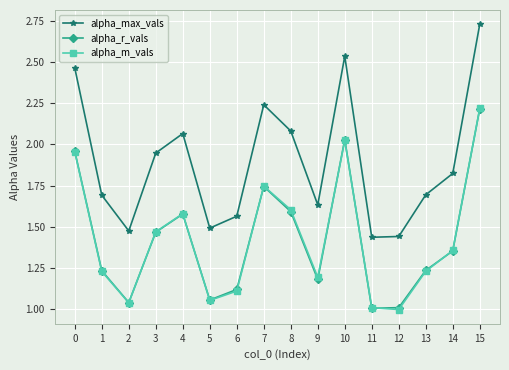

The alpha_m_vals series shows 0.9 at 7. True or false?

False